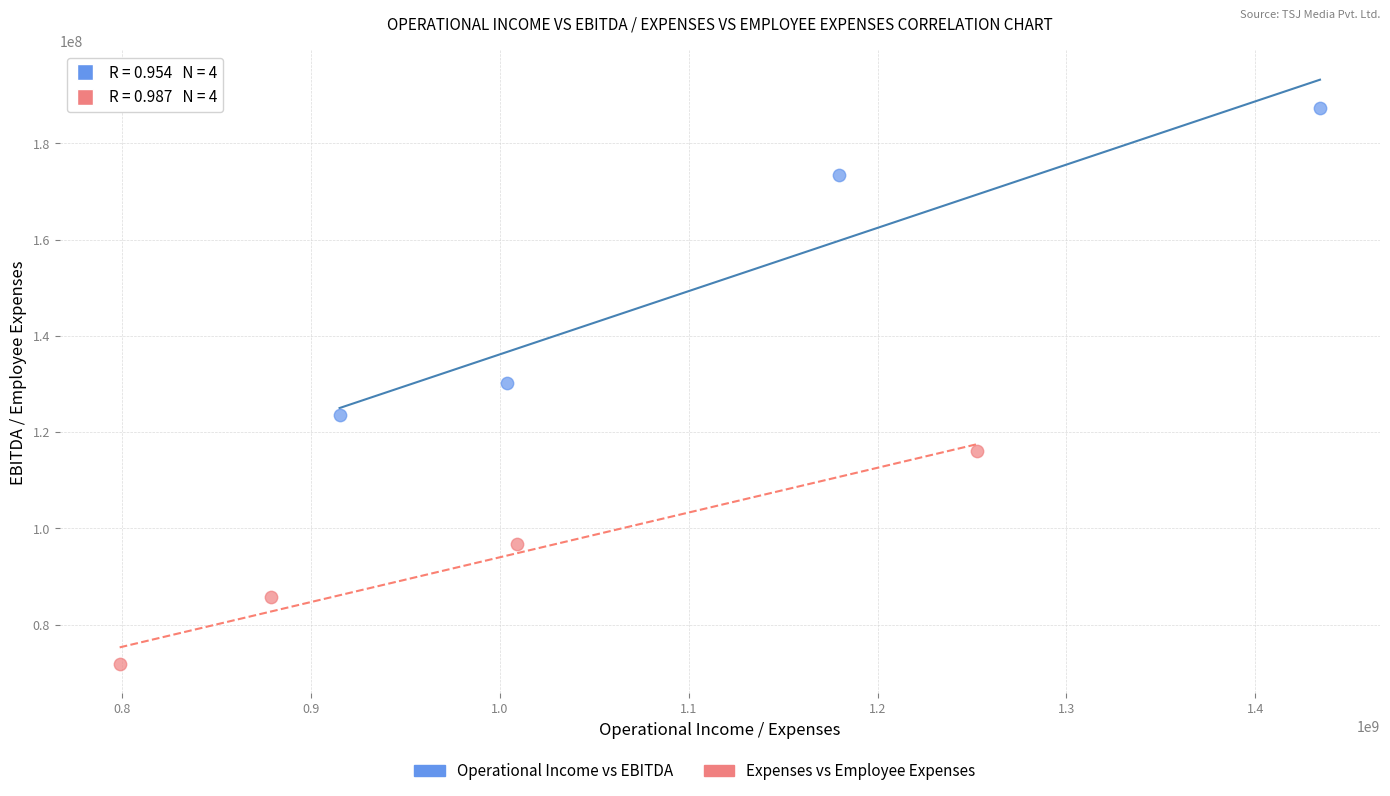

Which series contains the highest Y value?

Operational Income vs EBITDA